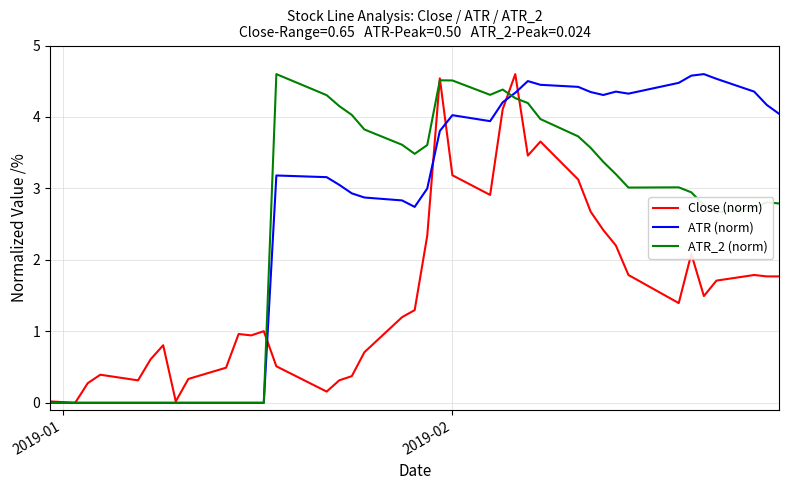

How many lines are shown in the chart?

3